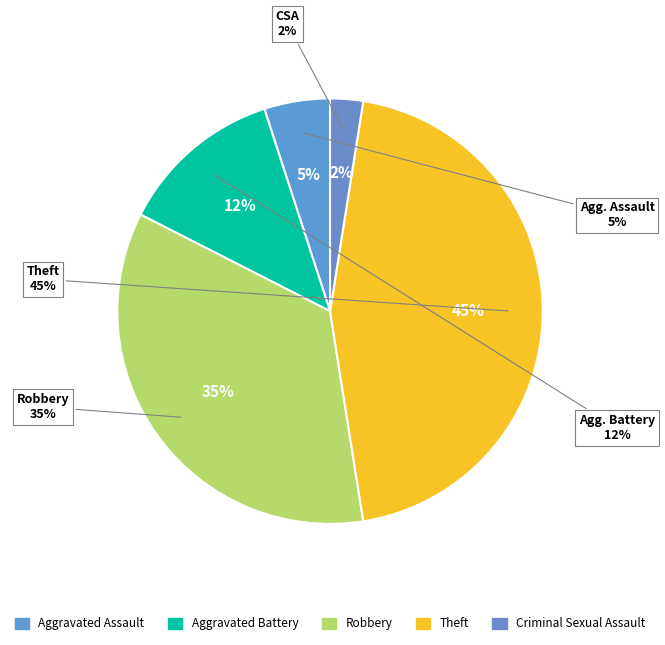

To the nearest percent, what portion does Aggravated Battery represent?

12%